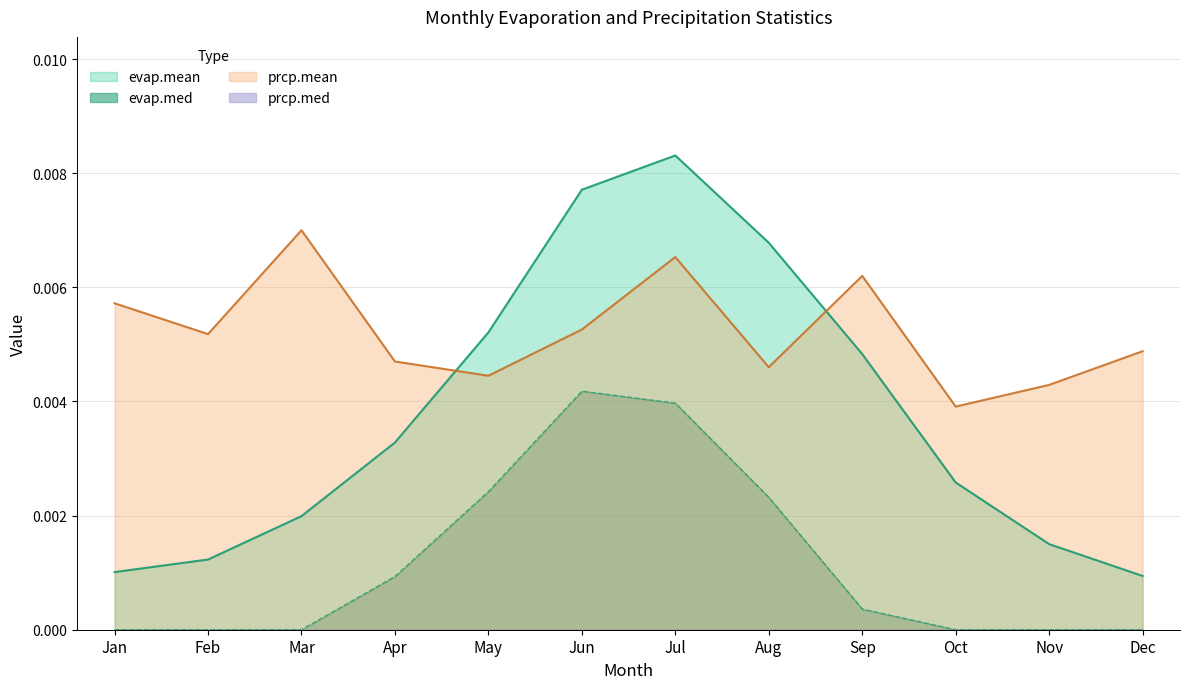

Is the value of evap.med at Aug greater than the value of prcp.mean at Aug?

No